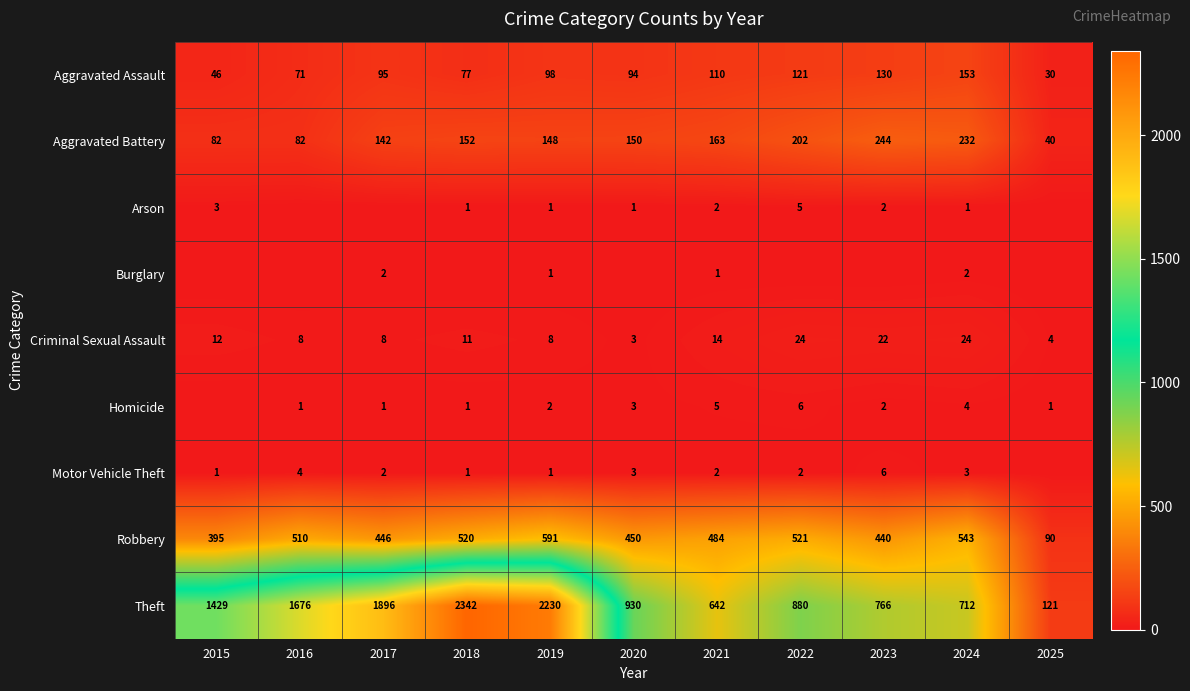

At which label does Criminal Sexual Assault first exceed 11?

2015